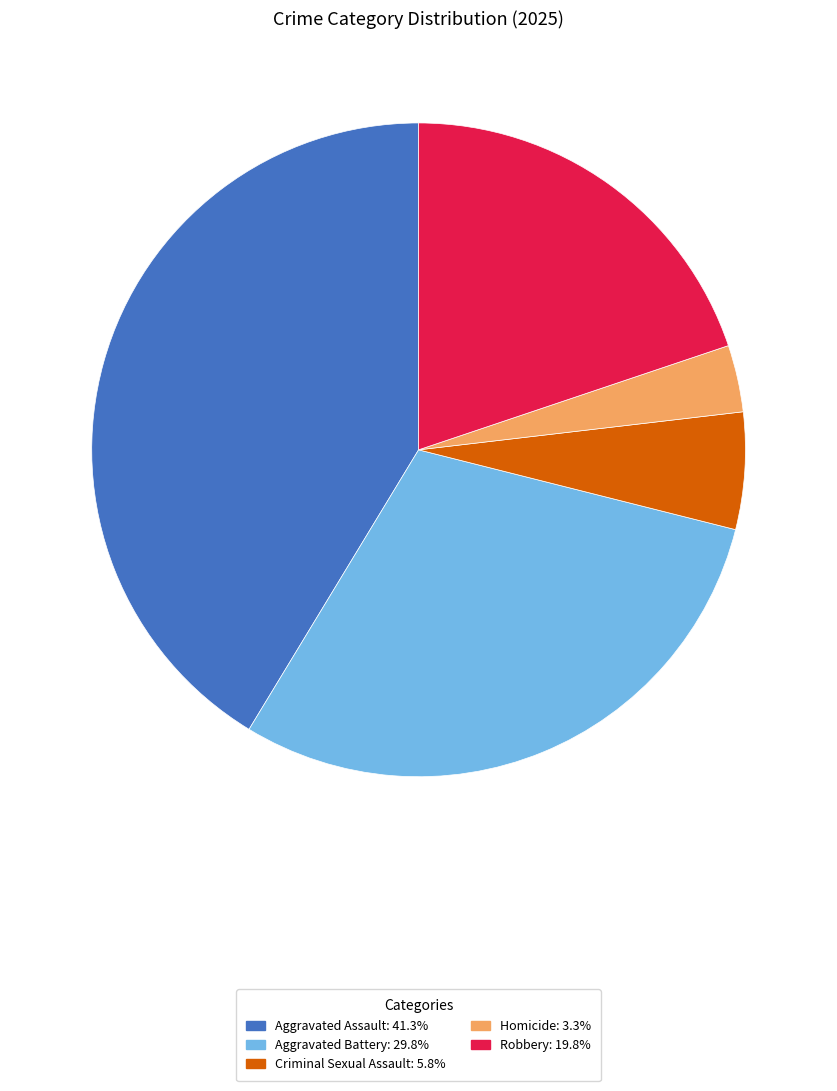

Does Criminal Sexual Assault represent more than half of the total?

No